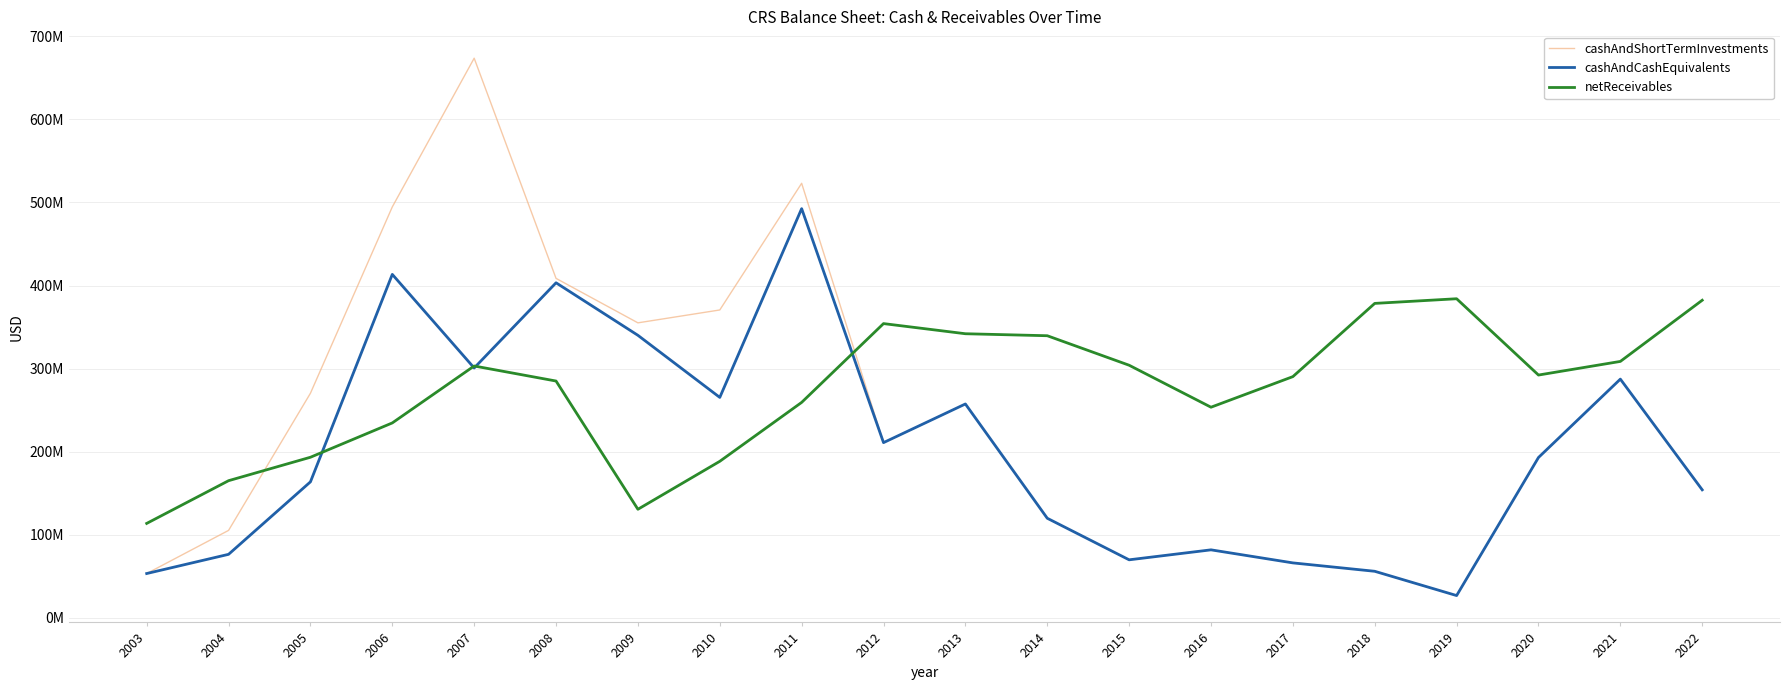

Does the chart have visible grid lines?

Yes